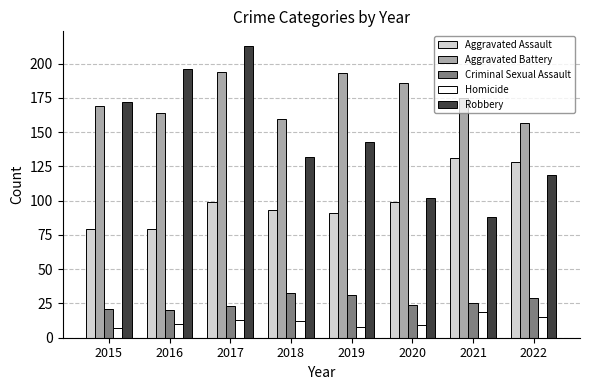

What is the sum of all Homicide values?

93